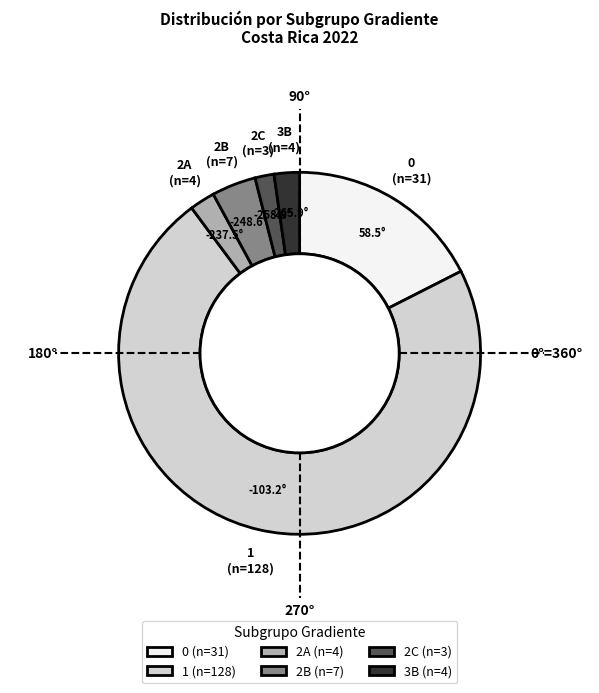

Is it true that 0 is 18% of the pie?

True